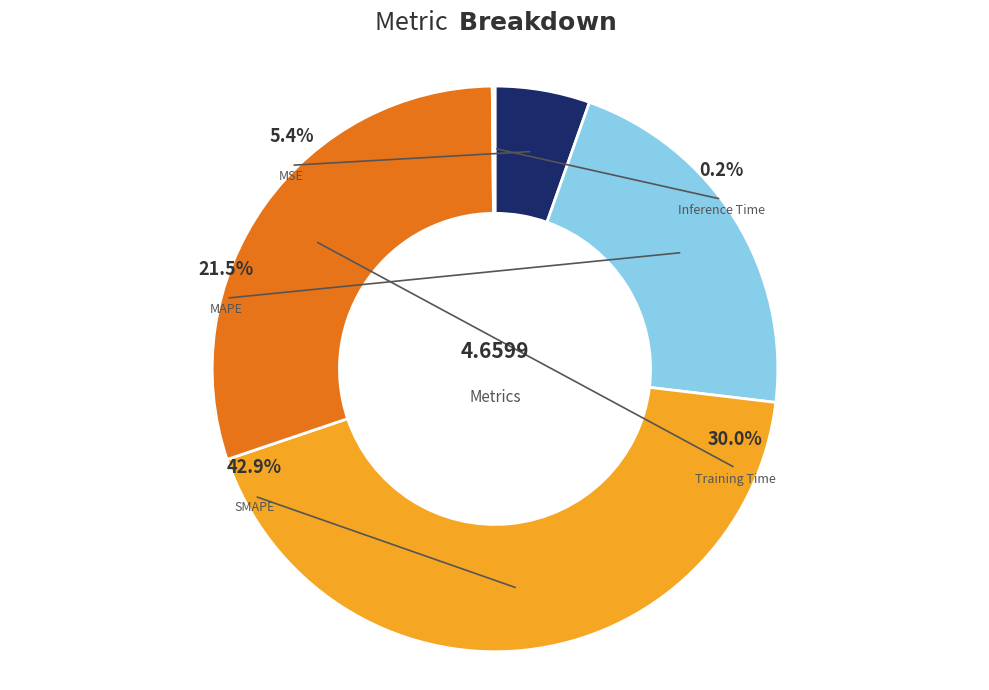

How many slices are in this pie chart?

5